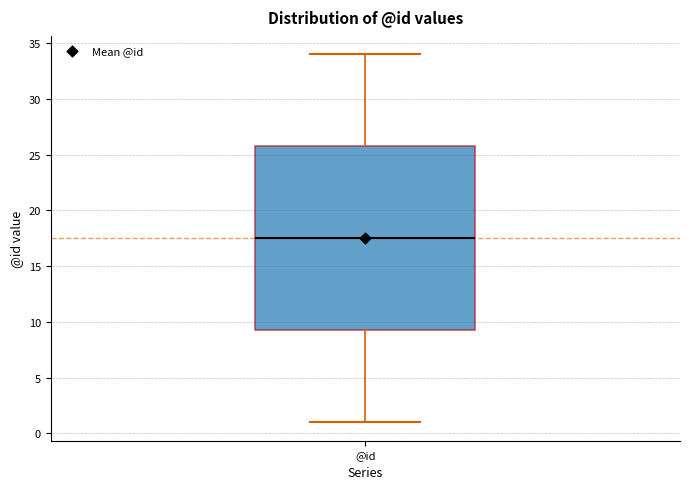

Read this box plot against the y-axis: the position of the median line, the range covered by the box, and the ends of both whiskers. The values are not printed on the chart, so give them approximately, as read against the axis.

median 17.5, box 9.5 to 26.0, whiskers 1.0 to 34.0